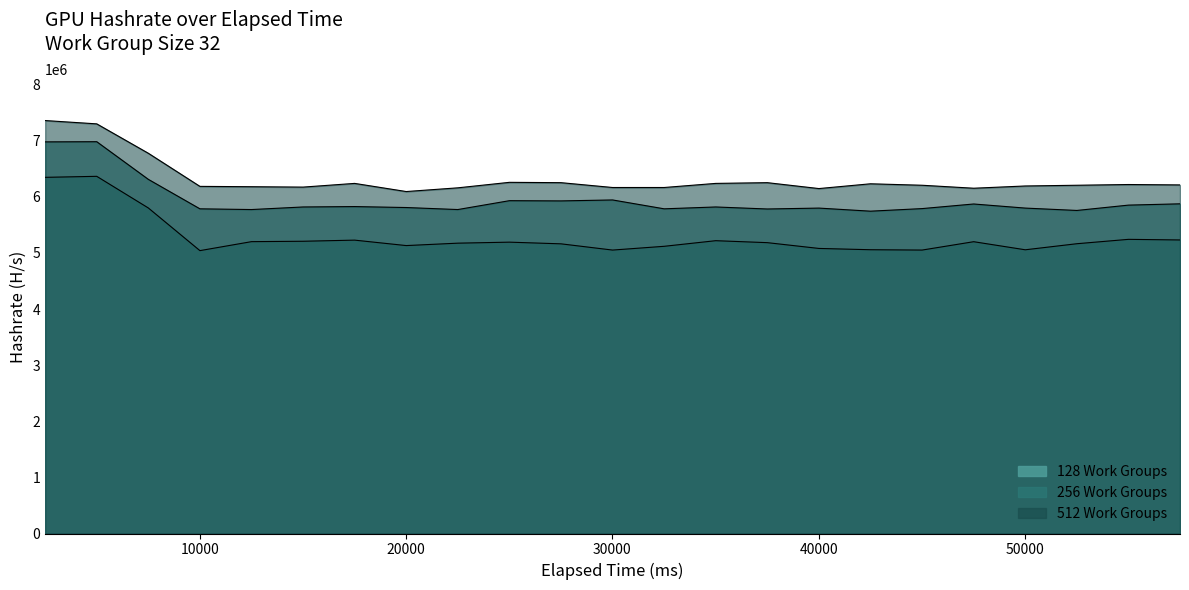

Read the 512 Work Groups value at 2501, to the nearest 10.

7359000